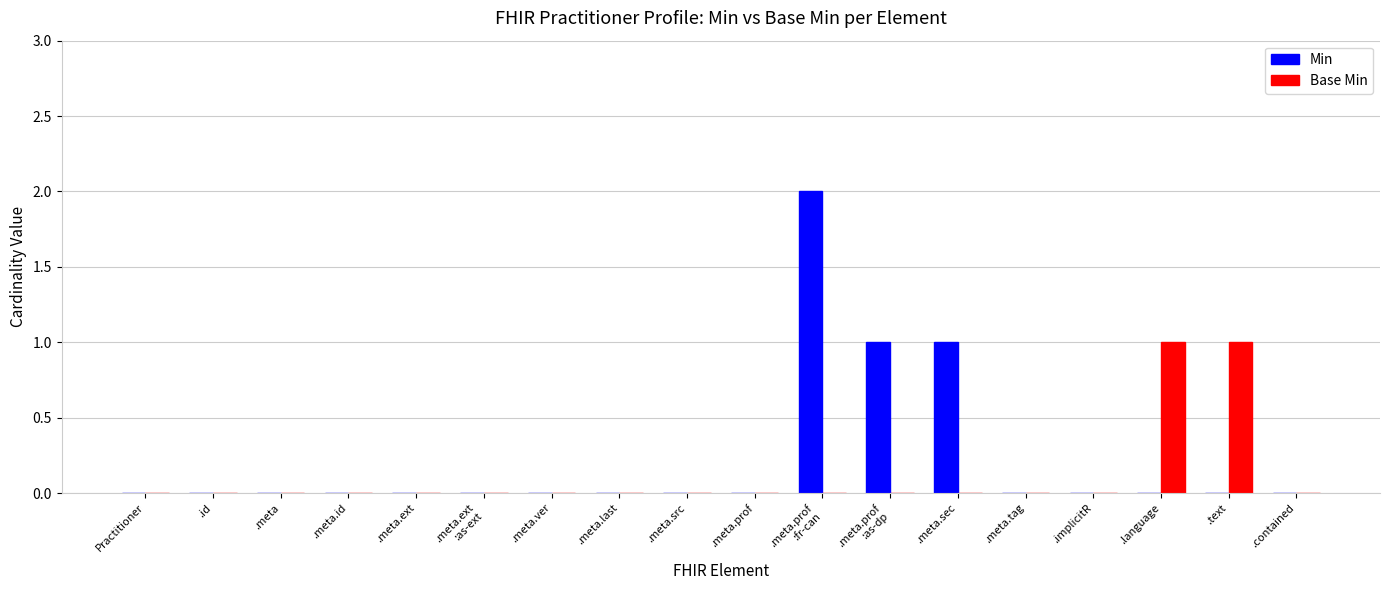

Reading left to right, transcribe all the data shown in this chart.

Min: Practitioner=0	.id=0	.meta=0	.meta.id=0	.meta.ext=0	.meta.ext
:as-ext=0	.meta.ver=0	.meta.last=0	.meta.src=0	.meta.prof=0	.meta.prof
:fr-can=2	.meta.prof
:as-dp=1	.meta.sec=1	.meta.tag=0	.implicitR=0	.language=0	.text=0	.contained=0
Base Min: Practitioner=0	.id=0	.meta=0	.meta.id=0	.meta.ext=0	.meta.ext
:as-ext=0	.meta.ver=0	.meta.last=0	.meta.src=0	.meta.prof=0	.meta.prof
:fr-can=0	.meta.prof
:as-dp=0	.meta.sec=0	.meta.tag=0	.implicitR=0	.language=1	.text=1	.contained=0